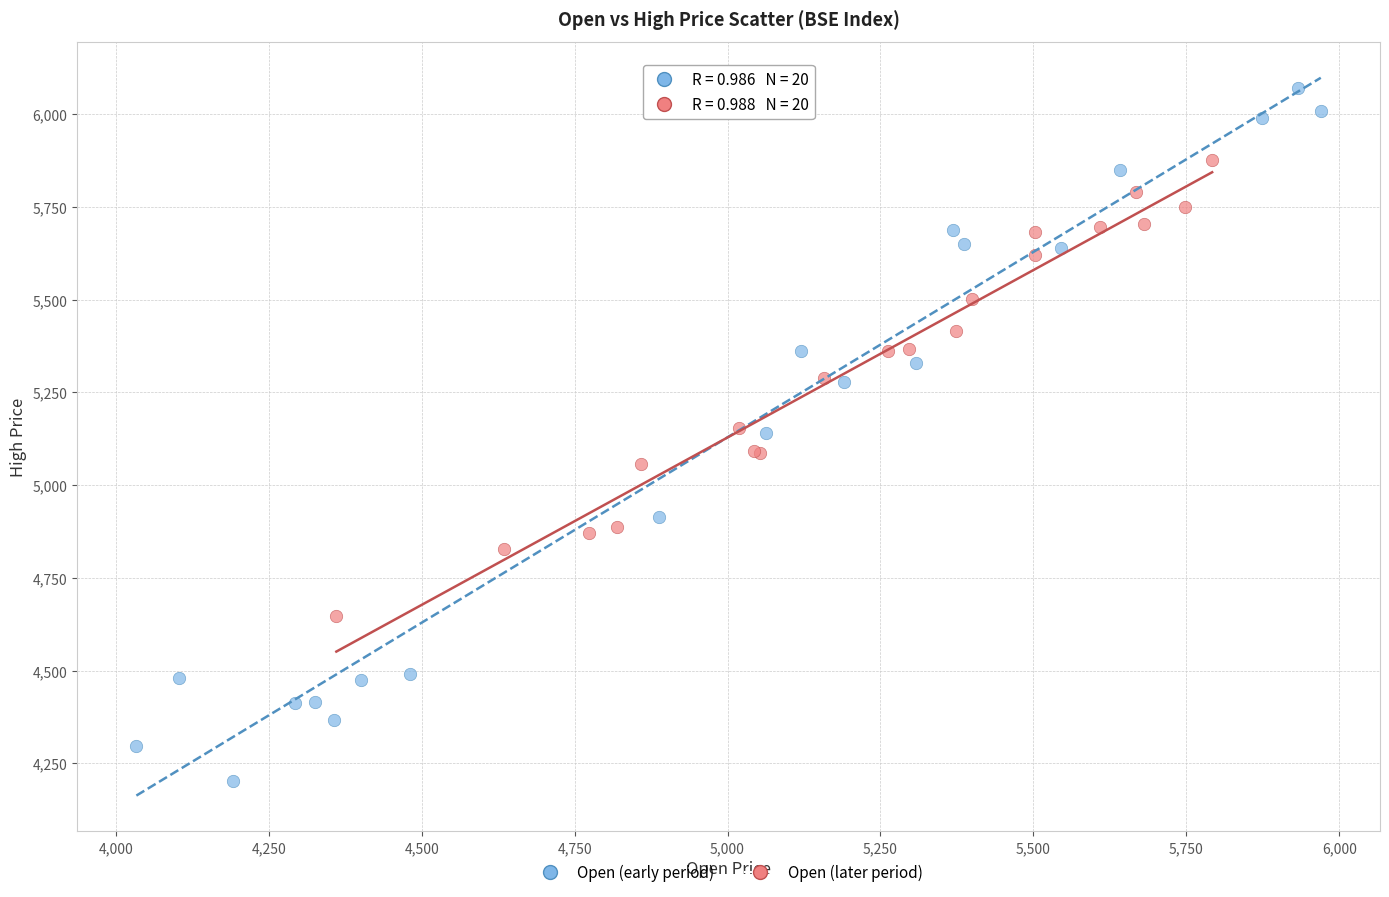

Which series contains the highest Y value?

Open (early period)